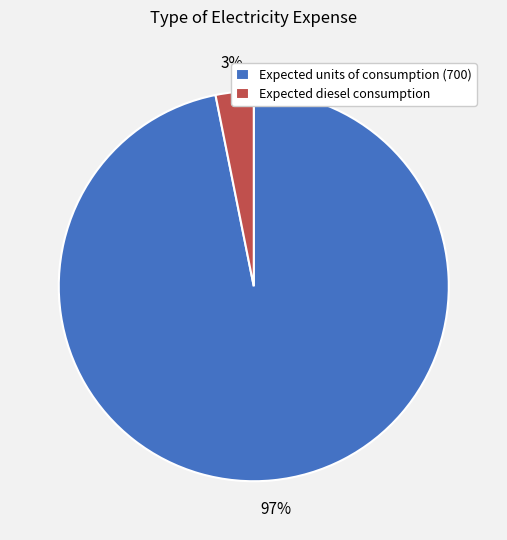

Which has a higher value, Expected diesel consumption or Expected units of consumption (700)?

Expected units of consumption (700)